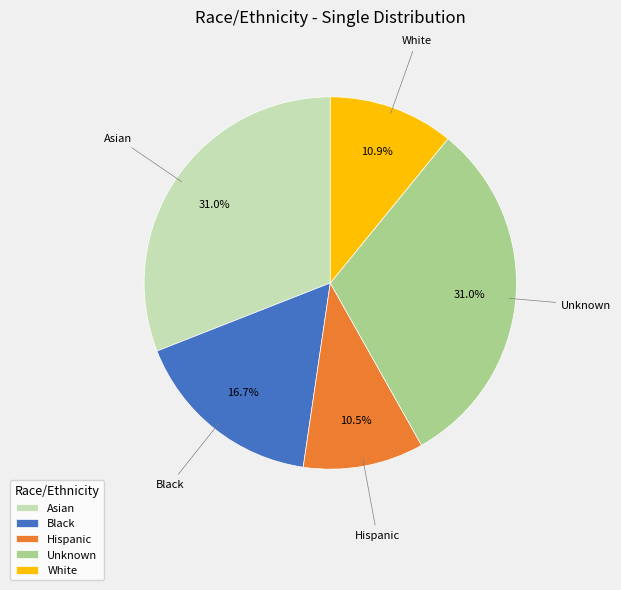

To the nearest percent, what percentage of the pie is Black?

17%